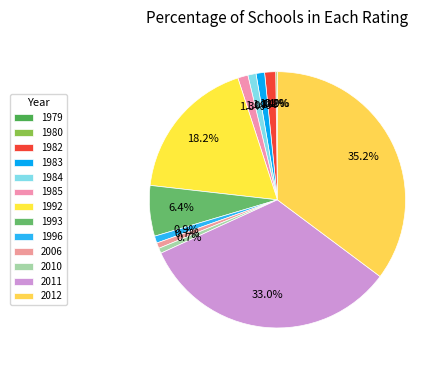

To the nearest percent, what is the combined percentage of 1983 and 1984?

2%